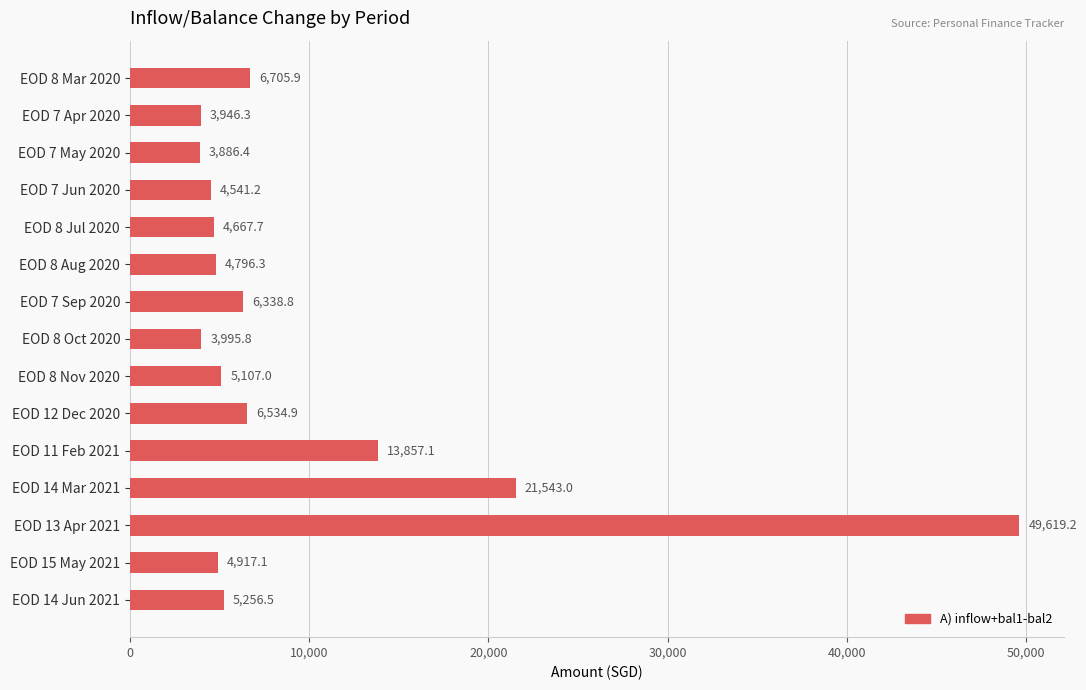

True or false: the data shows 4917.1 at EOD 15 May 2021.

True